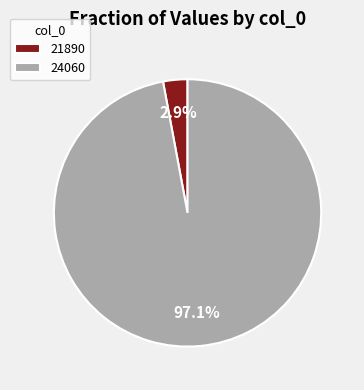

To the nearest percent, what is the difference between the largest and smallest slice percentages?

94%